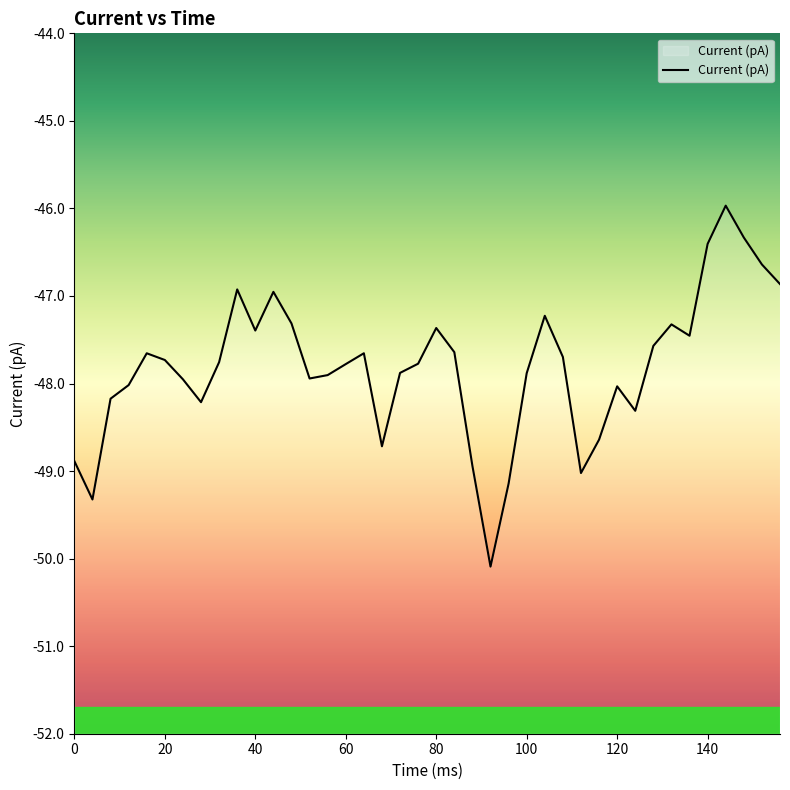

What is the difference between the second highest and minimum values?

3.8